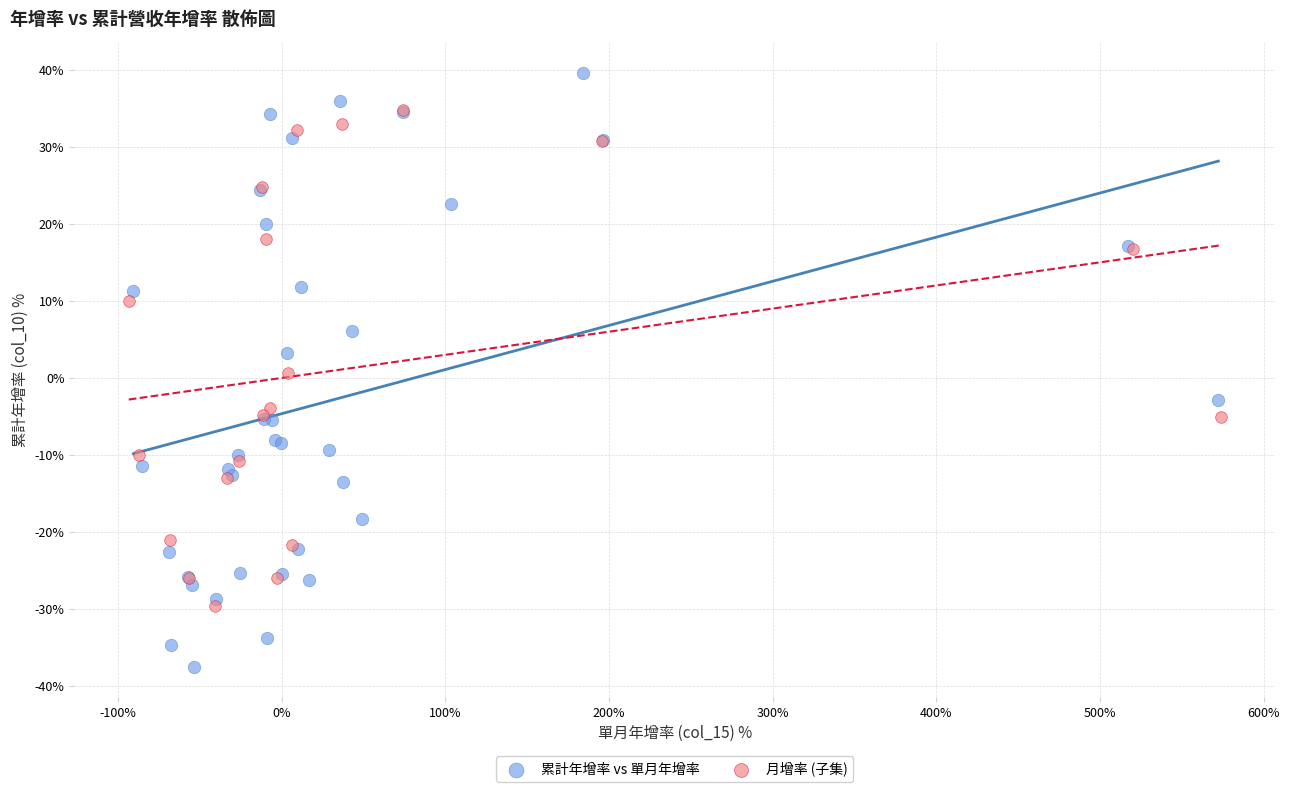

Which series contains the lowest Y value?

累計年增率 vs 單月年增率